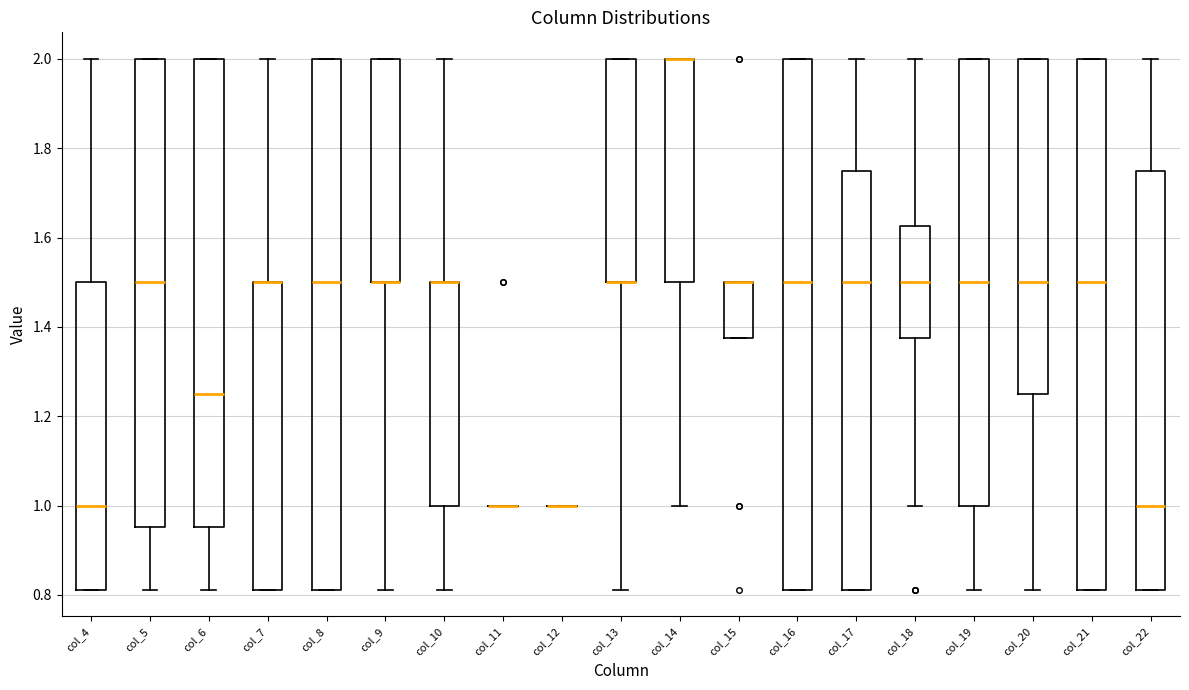

Reading left to right, read every box against the y-axis: the position of its median line, the range the box covers, and the ends of its whiskers. The values are not printed on the chart, so give them approximately, as read against the axis.

col_4: median 1.00, box 0.82 to 1.50, whiskers 0.82 to 2.00
col_5: median 1.50, box 0.96 to 2.00, whiskers 0.82 to 2.00
col_6: median 1.26, box 0.96 to 2.00, whiskers 0.82 to 2.00
col_7: median 1.50 (drawn on the box's upper edge), box 0.82 to 1.50, whiskers 0.82 to 2.00
col_8: median 1.50, box 0.82 to 2.00, whiskers 0.82 to 2.00
col_9: median 1.50 (drawn on the box's lower edge), box 1.50 to 2.00, whiskers 0.82 to 2.00
col_10: median 1.50 (drawn on the box's upper edge), box 1.00 to 1.50, whiskers 0.82 to 2.00
col_11: box collapsed to a line at 1.00, whiskers 1.00 to 1.00
col_12: box collapsed to a line at 1.00, whiskers 1.00 to 1.00
col_13: median 1.50 (drawn on the box's lower edge), box 1.50 to 2.00, whiskers 0.82 to 2.00
col_14: median 2.00 (drawn on the box's upper edge), box 1.50 to 2.00, whiskers 1.00 to 2.00
col_15: median 1.50 (drawn on the box's upper edge), box 1.38 to 1.50, whiskers 1.38 to 1.50
col_16: median 1.50, box 0.82 to 2.00, whiskers 0.82 to 2.00
col_17: median 1.50, box 0.82 to 1.76, whiskers 0.82 to 2.00
col_18: median 1.50, box 1.38 to 1.62, whiskers 1.00 to 2.00
col_19: median 1.50, box 1.00 to 2.00, whiskers 0.82 to 2.00
col_20: median 1.50, box 1.26 to 2.00, whiskers 0.82 to 2.00
col_21: median 1.50, box 0.82 to 2.00, whiskers 0.82 to 2.00
col_22: median 1.00, box 0.82 to 1.76, whiskers 0.82 to 2.00